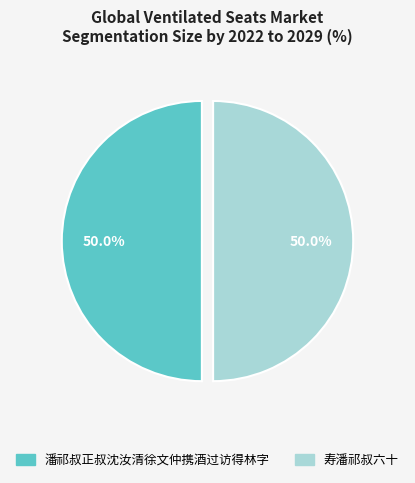

What is the ratio of the value at 潘祁叔正叔沈汝清徐文仲携酒过访得林字 to the value at 寿潘祁叔六十?

1.0